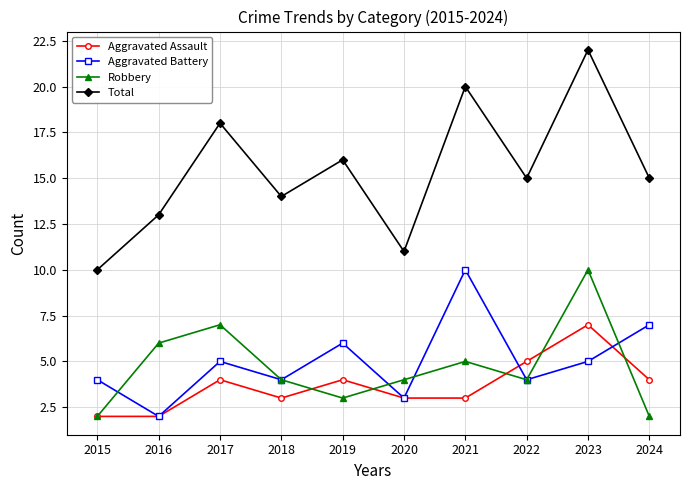

Which series has the widest spread of values?

Total